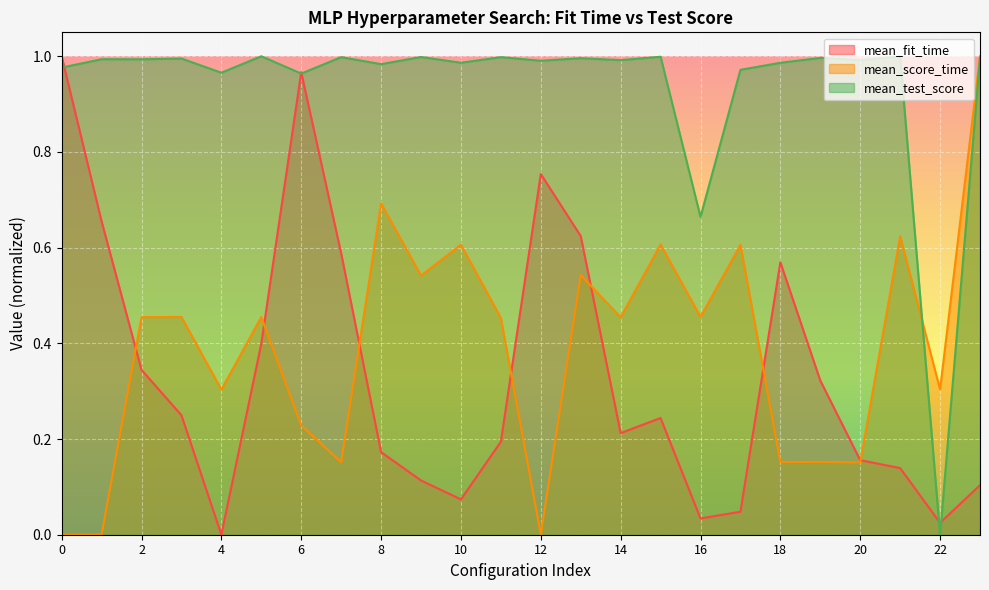

True or false: mean_score_time and mean_test_score intersect in this chart.

True